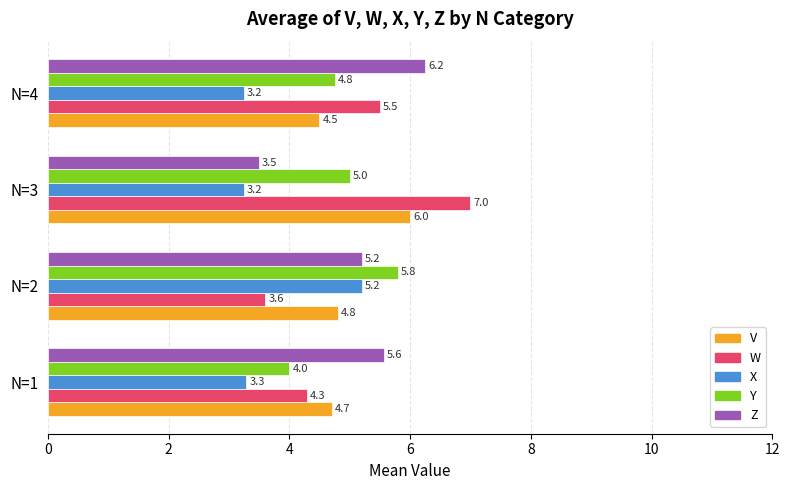

What is the average value of the V series?

5.0